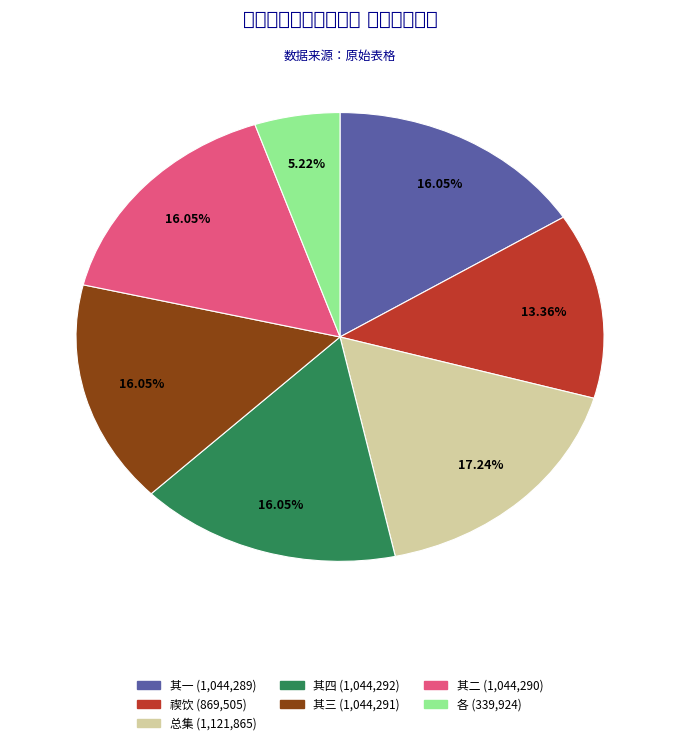

Does any single category account for the majority?

No